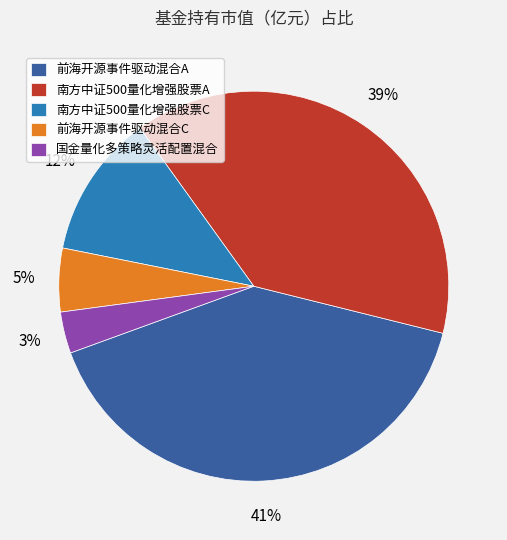

Does 前海开源事件驱动混合C represent more than half of the total?

No